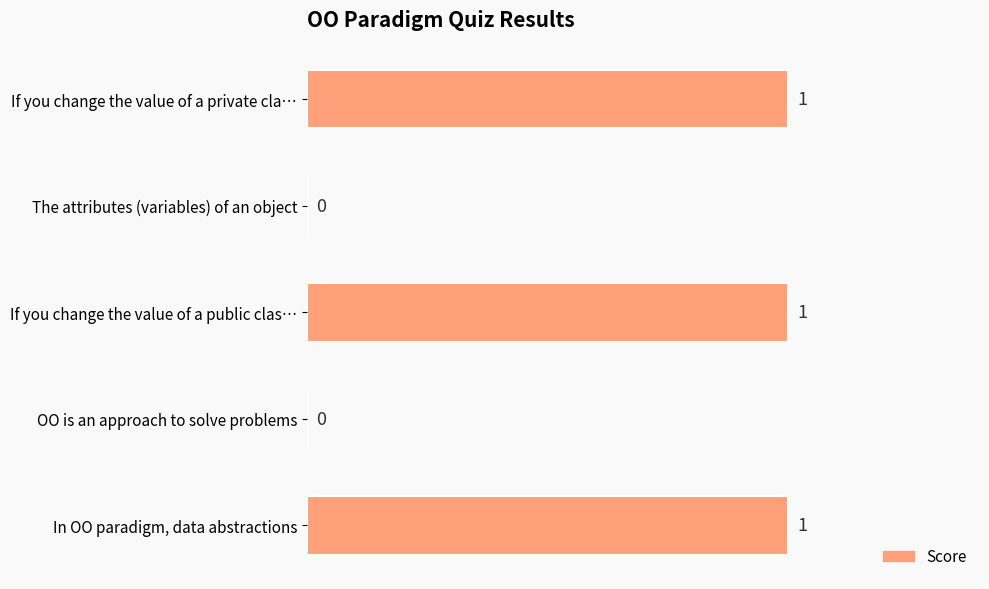

The value at In OO paradigm, data abstractions is 1. True or false?

True